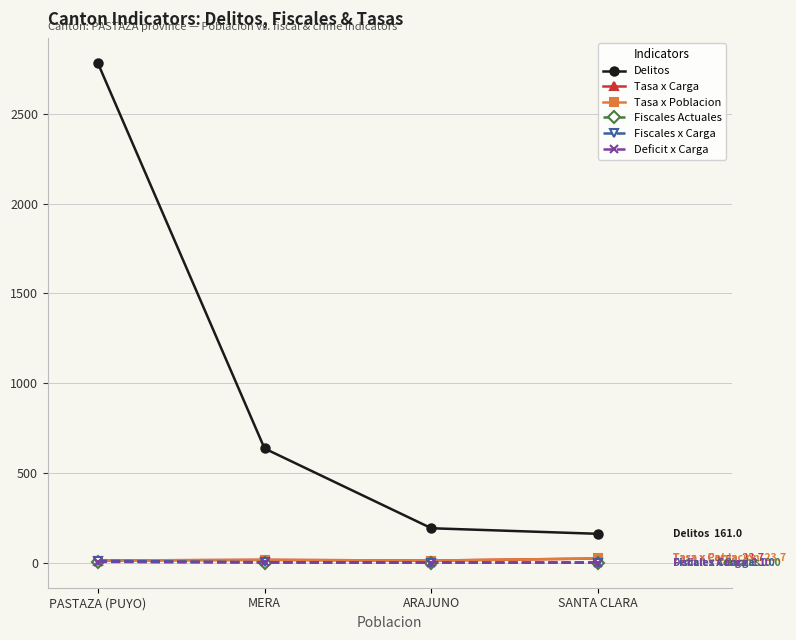

Is this an area chart (filled region under the line)?

No